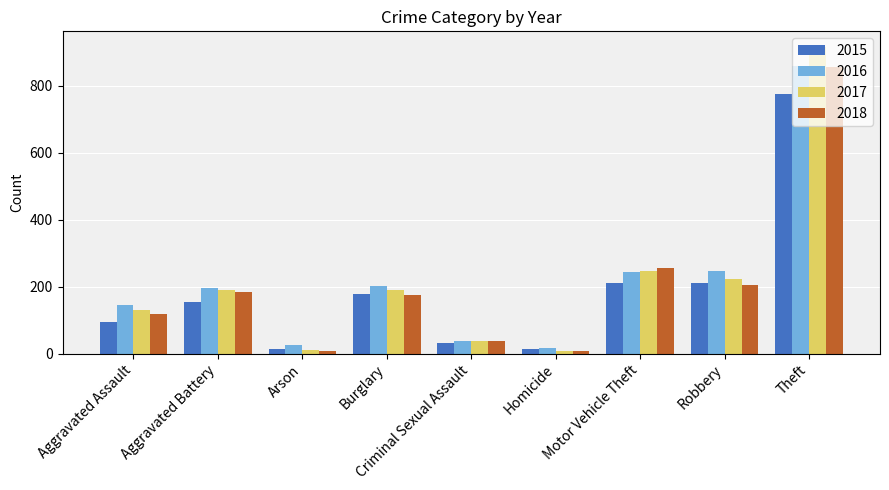

The 2015 series shows 774 at Theft. True or false?

True